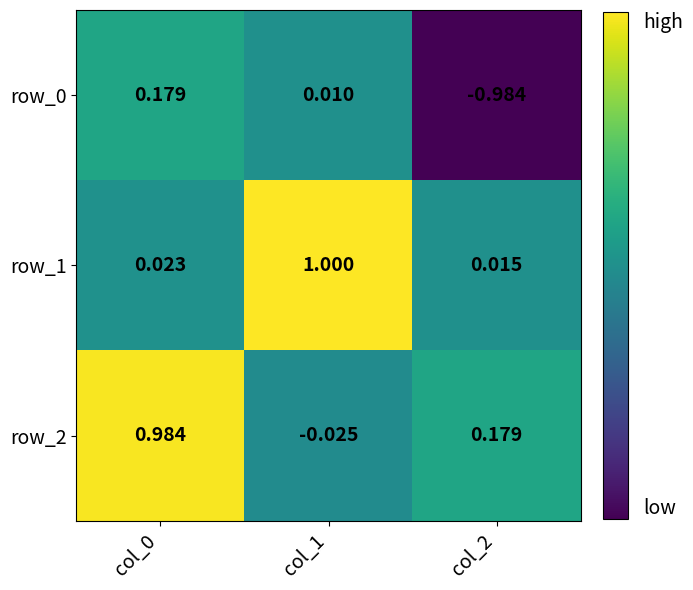

Is the value of row_0 at col_1 greater than the value of row_1 at col_2?

No